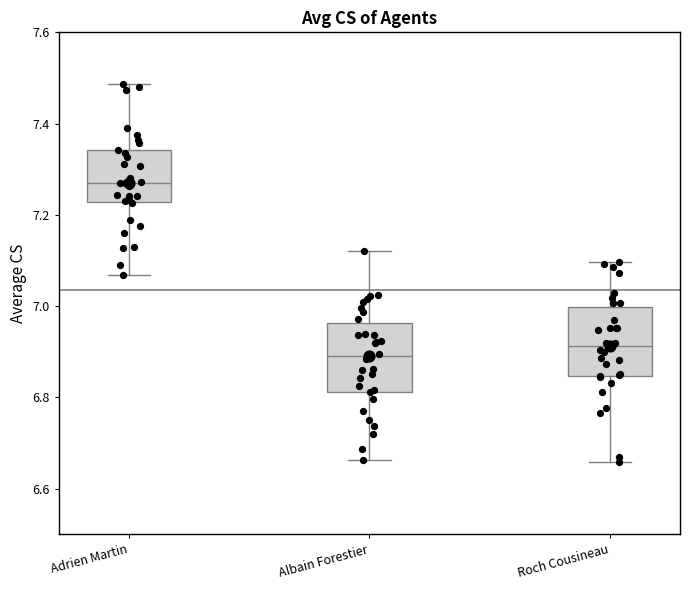

Reading left to right, read every box against the y-axis: the position of its median line, the range the box covers, and the ends of its whiskers. The values are not printed on the chart, so give them approximately, as read against the axis.

Adrien Martin: median 7.26, box 7.22 to 7.34, whiskers 7.06 to 7.48
Albain Forestier: median 6.88, box 6.82 to 6.96, whiskers 6.66 to 7.12
Roch Cousineau: median 6.92, box 6.84 to 7.00, whiskers 6.66 to 7.10